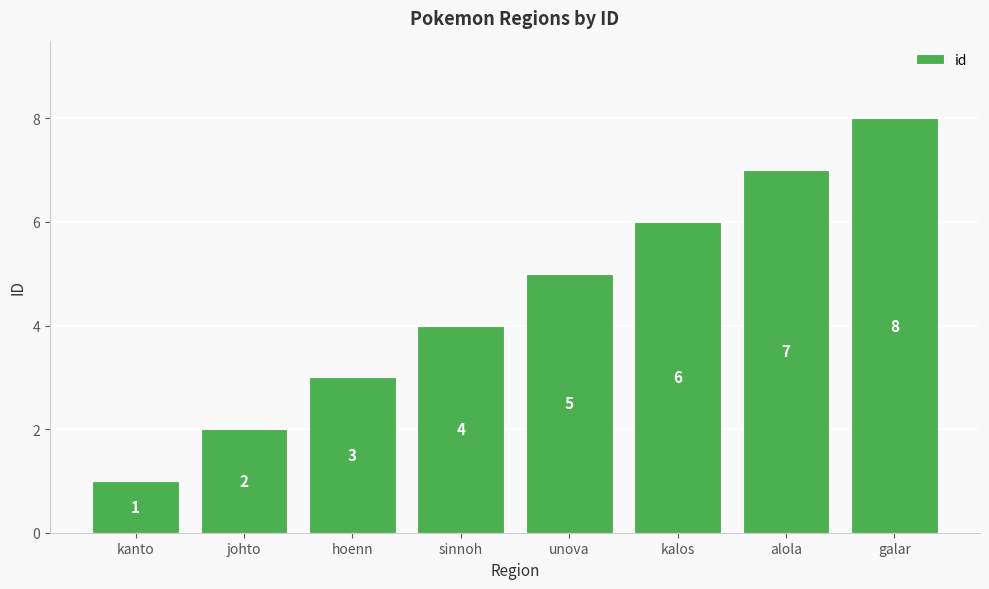

True or false: the data shows 6 at kalos.

True